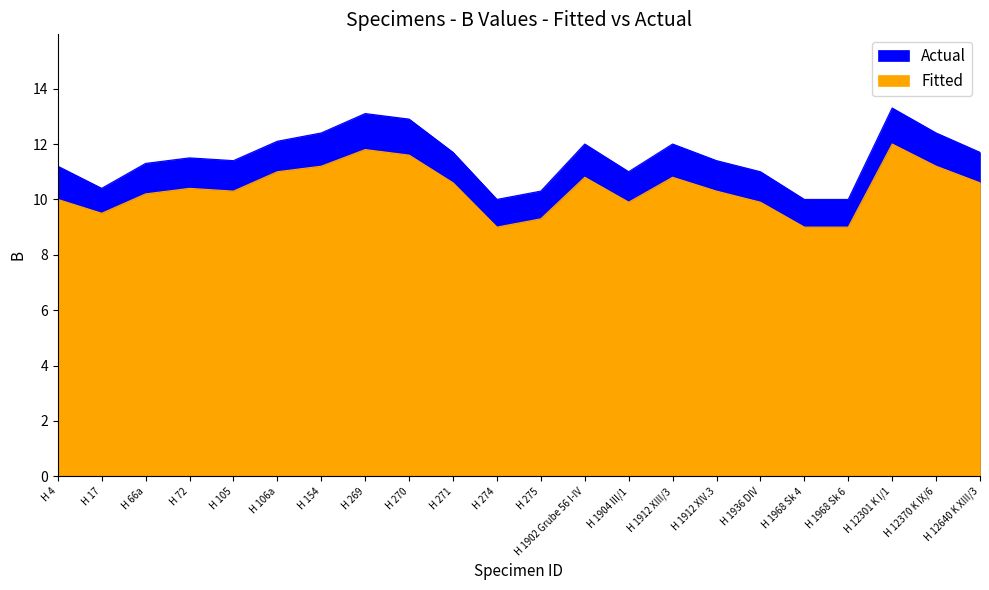

The value of Actual at H 1912 XIV.3 is 6.8. True or false?

False